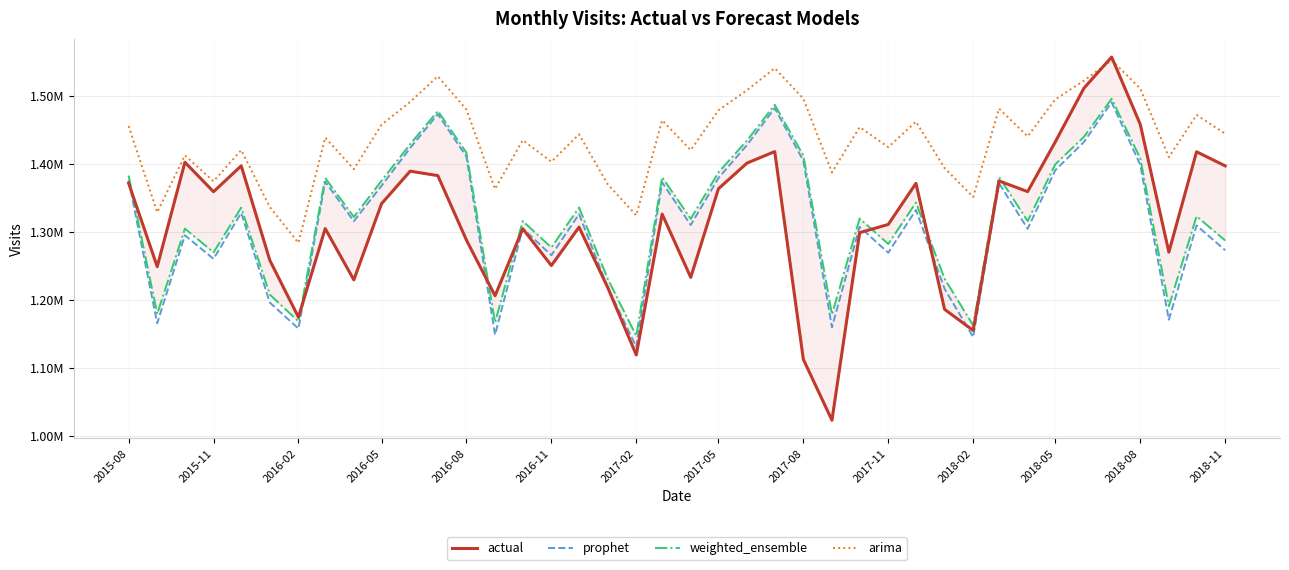

Which series has the widest spread of values?

actual